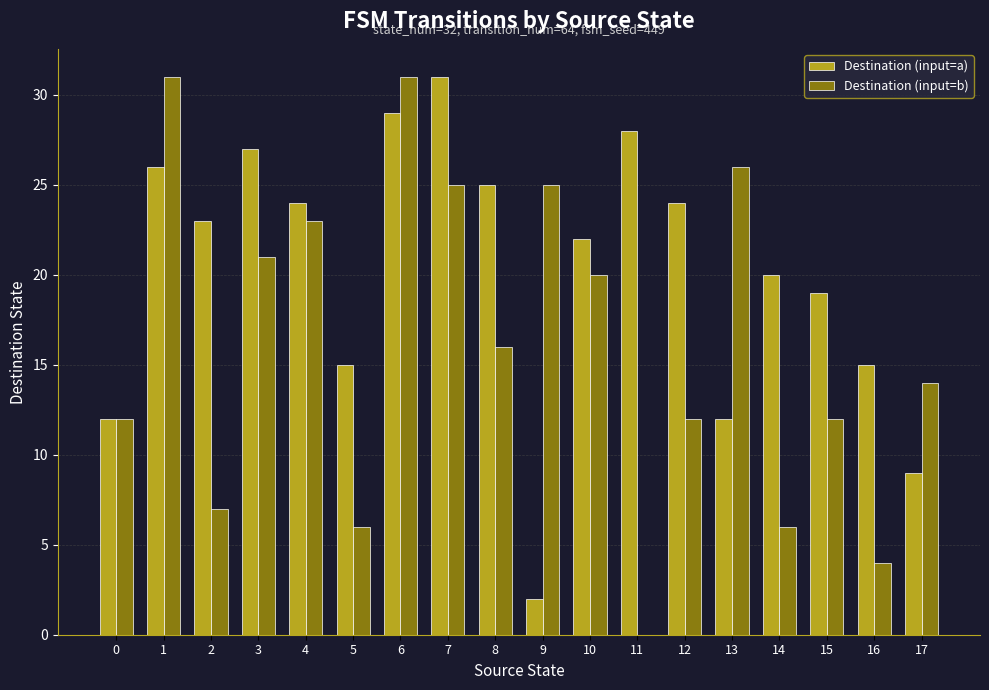

Are the bars horizontal?

No